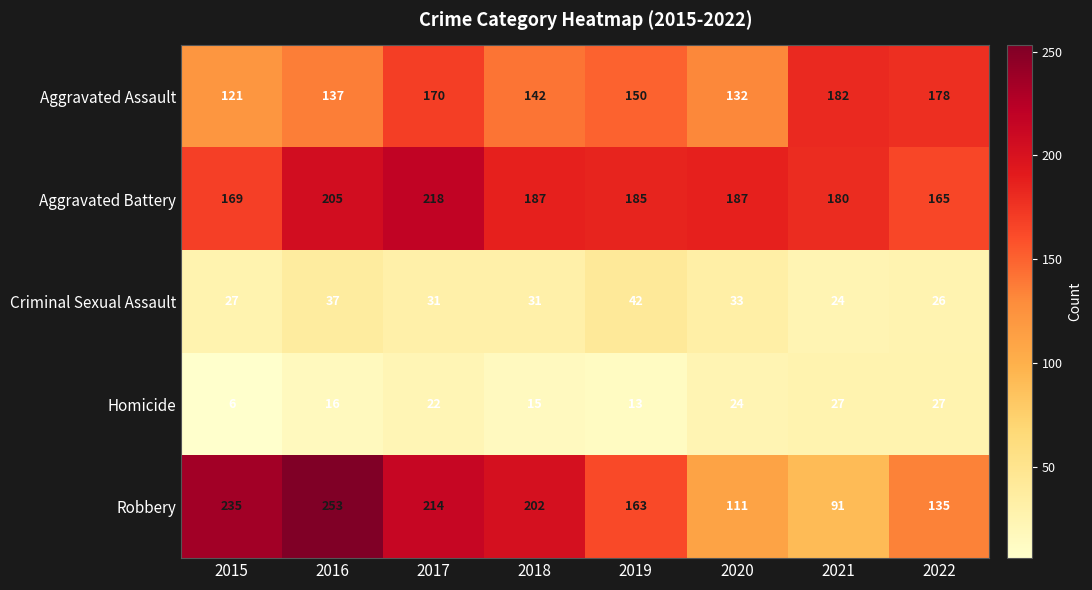

Which series has the largest total across all categories?

Aggravated Battery